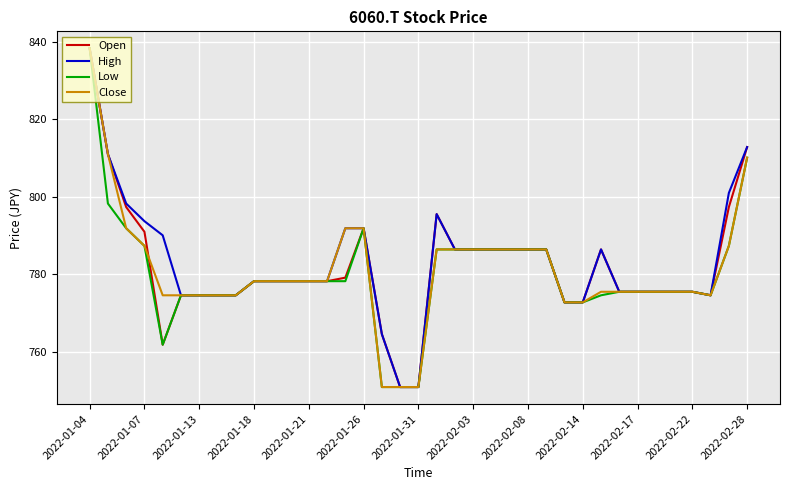

Rank the series by their average value, from lowest to highest.

Low, Close, Open, High